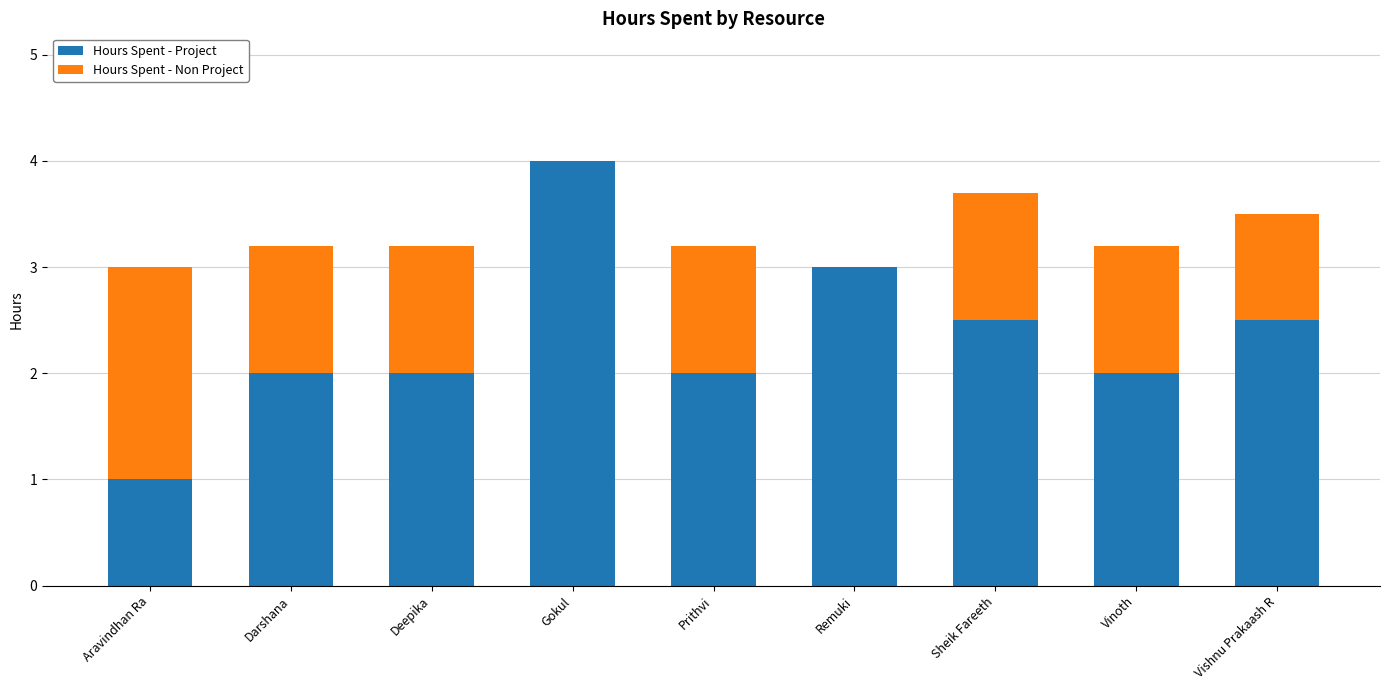

The Hours Spent - Project series shows 2.5 at Sheik Fareeth. True or false?

True